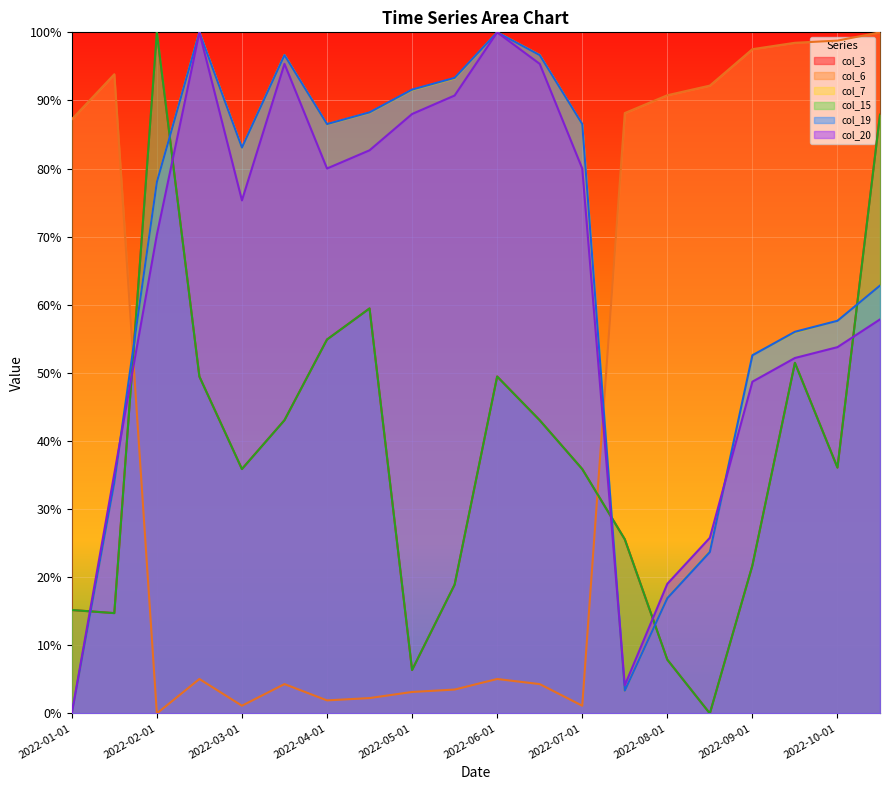

How many interior local peaks does the col_15 series have?

4